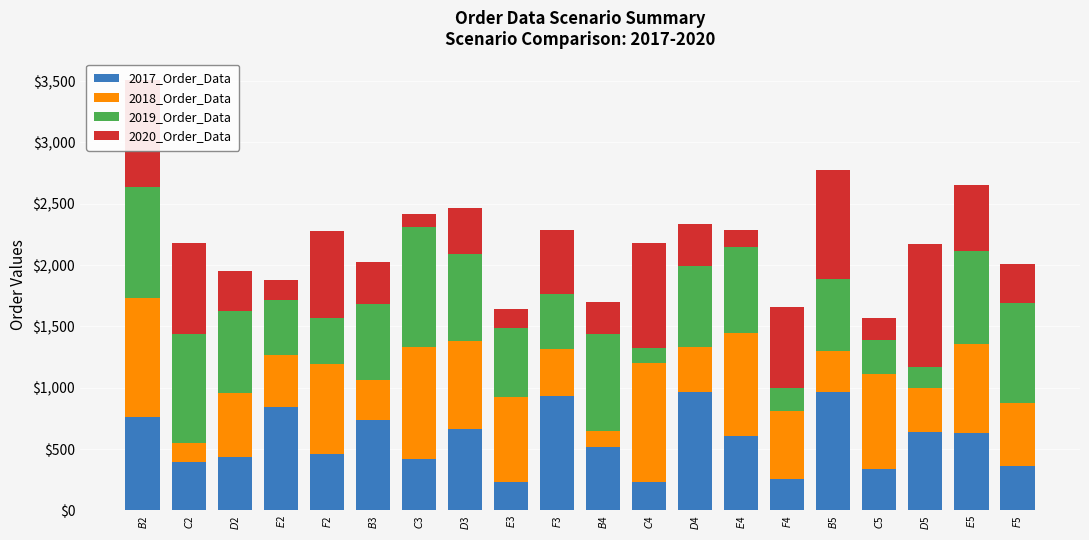

What is the difference between the maximum and minimum values in the 2017_Order_Data series?

737